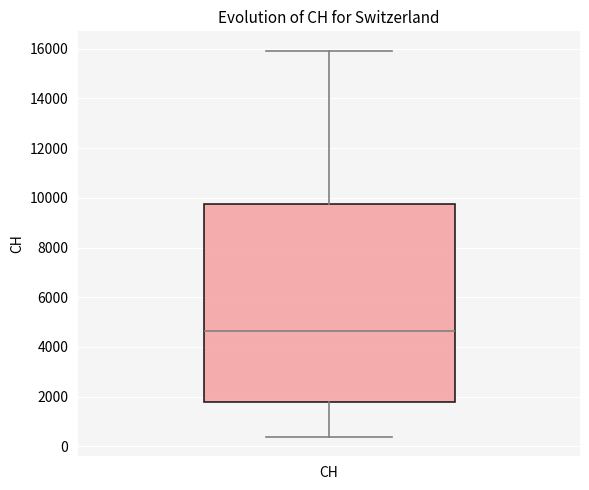

Read this box plot against the y-axis: the position of the median line, the range covered by the box, and the ends of both whiskers. The values are not printed on the chart, so give them approximately, as read against the axis.

median 4600, box 1800 to 9800, whiskers 400 to 16000